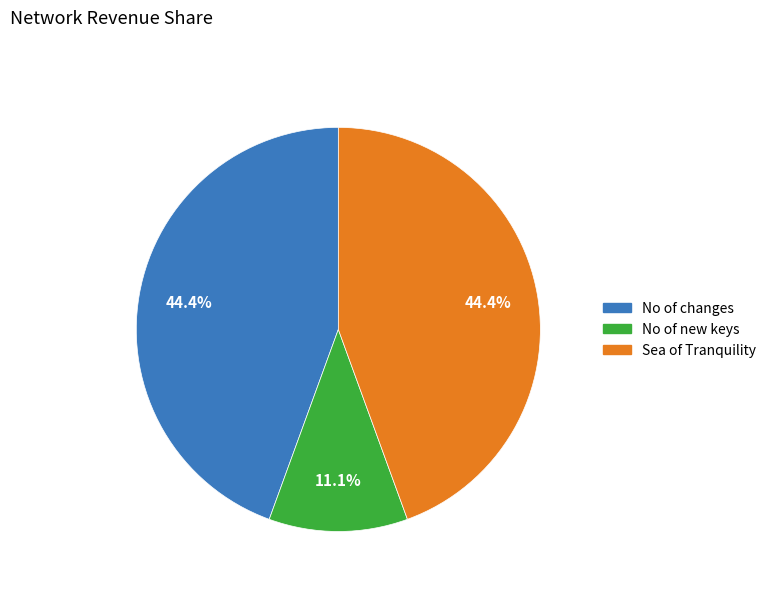

Do No of new keys and No of changes together represent more than half of the pie?

Yes